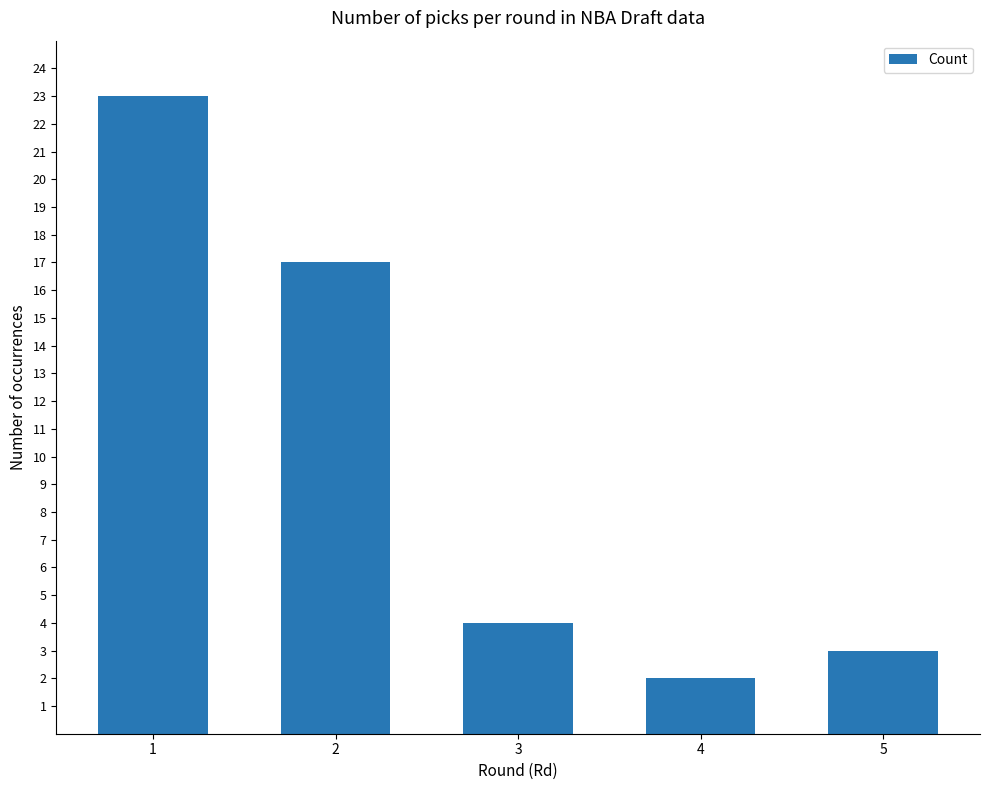

What is the change in value from 2 to 4?

-15